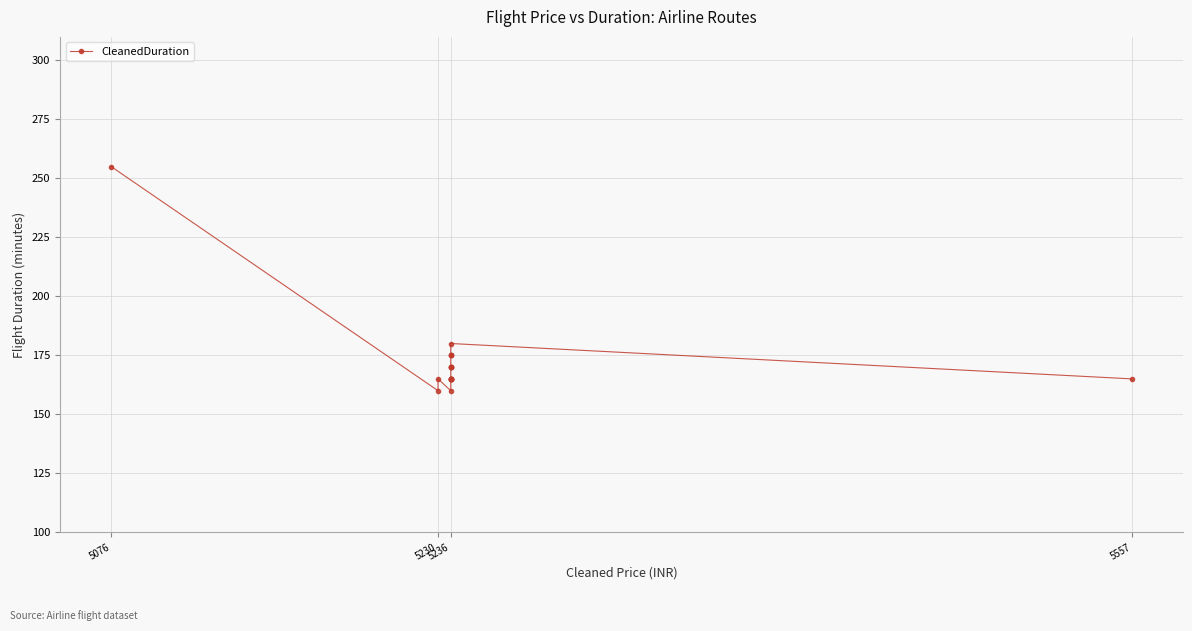

True or false: the data shows 290 at 5236.

False